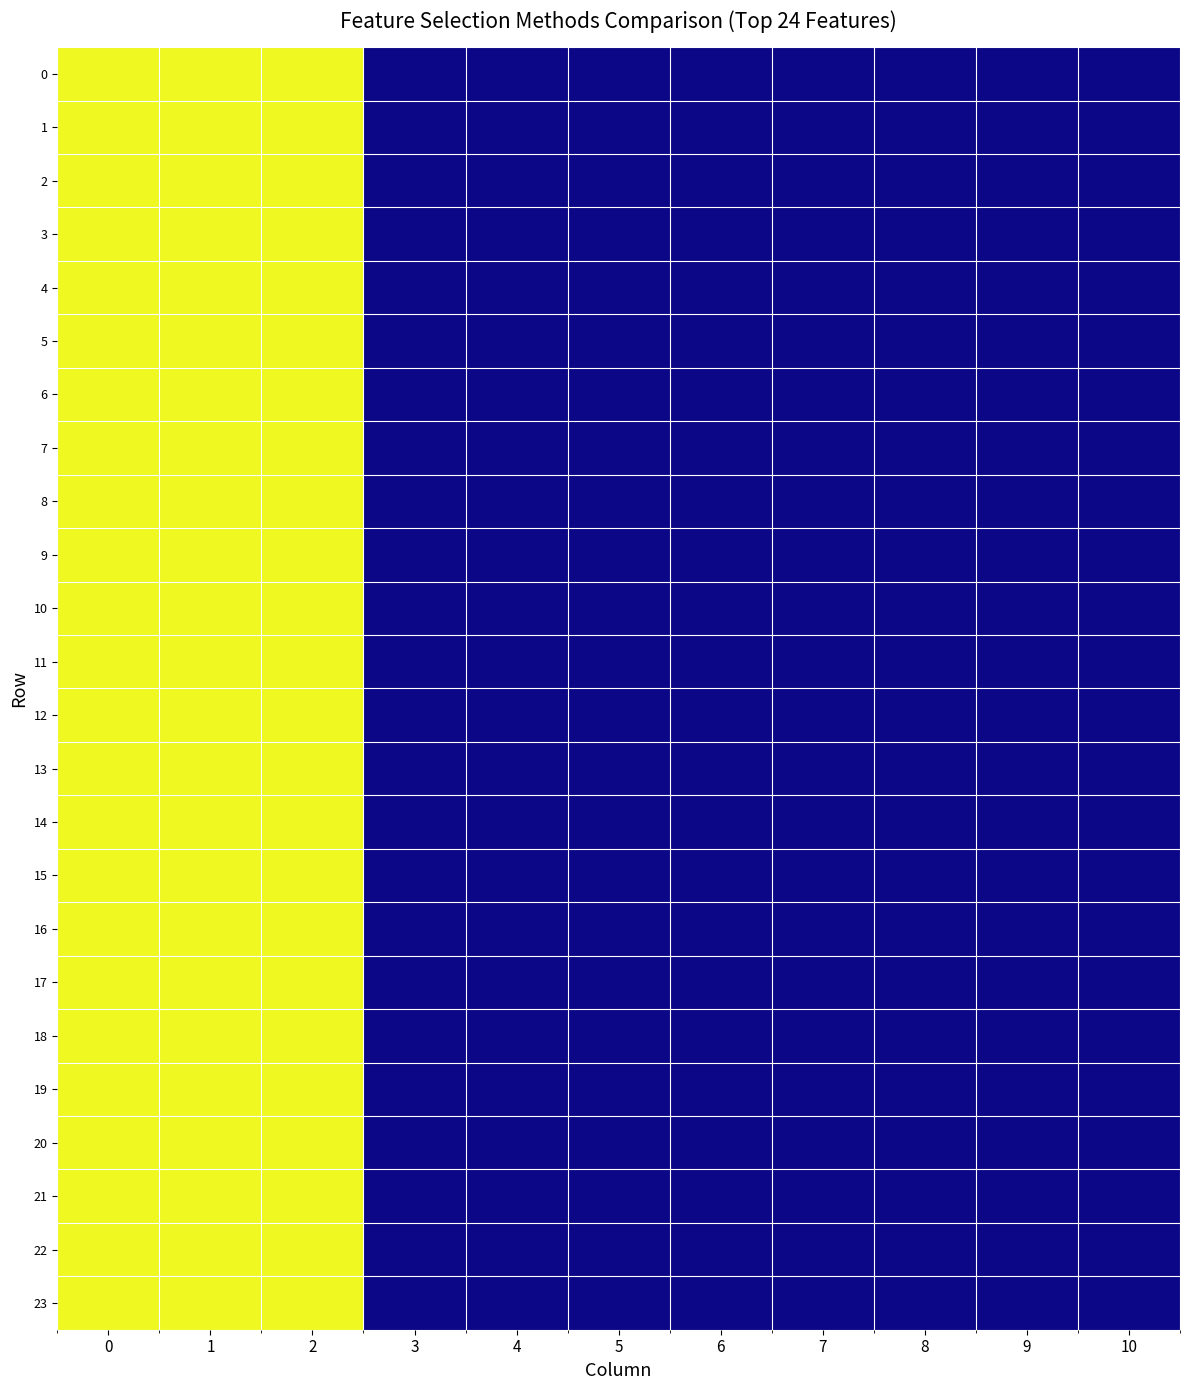

At how many categories does at least one series exceed 1?

3